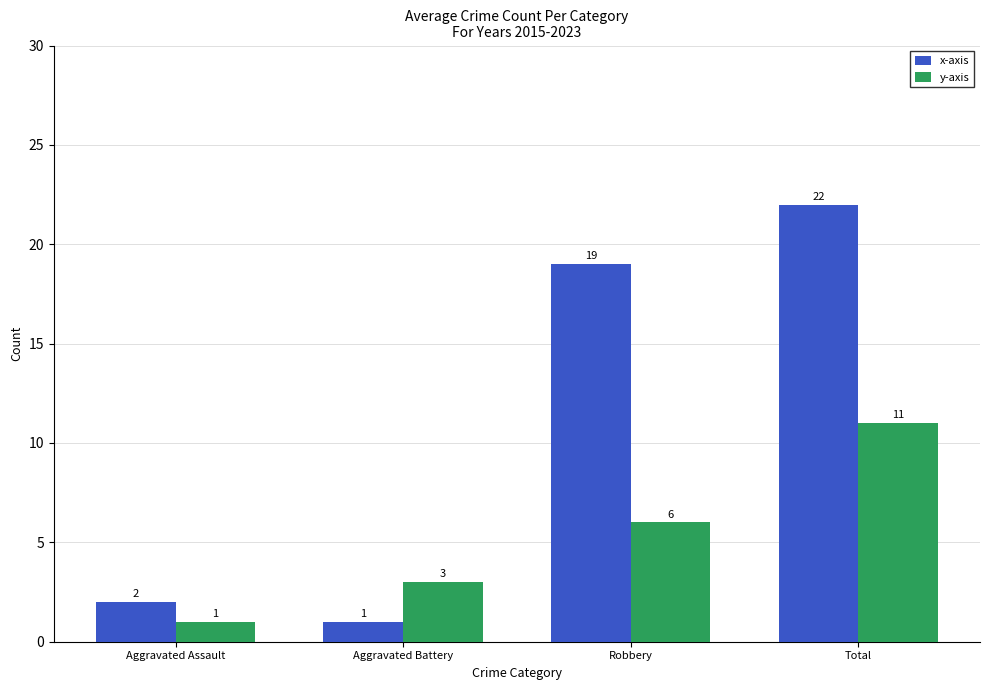

True or false: y-axis has a value of 4 at Aggravated Battery.

False